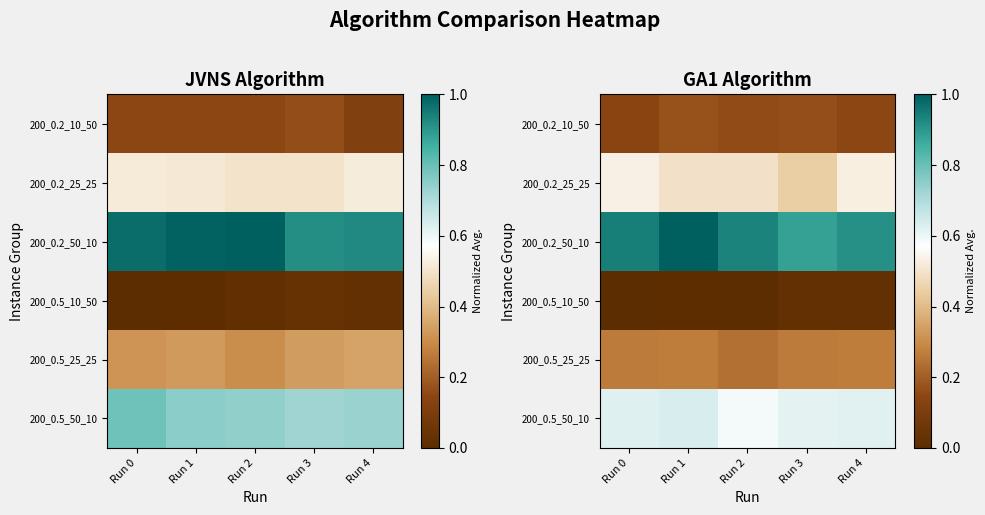

What is the difference between the highest and lowest values at Run 1?

1.0